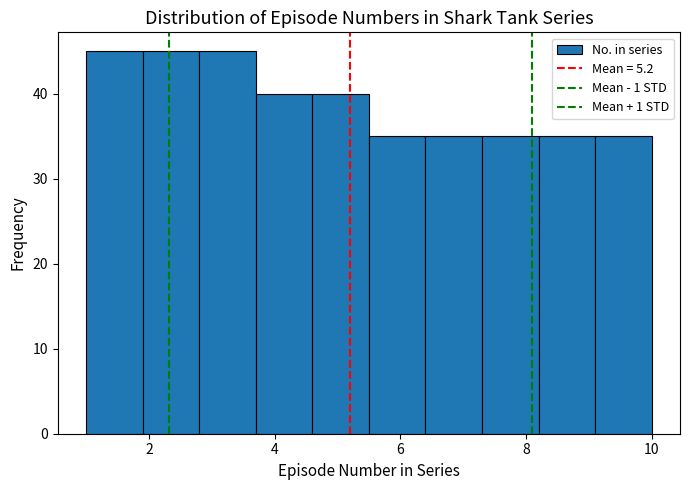

Reading left to right, transcribe this chart: for each bar, give the range it covers on the x-axis and its height. Neither the bar edges nor the heights are printed on the chart, so give them approximately, as read against the axes.

1.0 to 1.9: 45
1.9 to 2.8: 45
2.8 to 3.7: 45
3.7 to 4.6: 40
4.6 to 5.5: 40
5.5 to 6.4: 35
6.4 to 7.3: 35
7.3 to 8.2: 35
8.2 to 9.1: 35
9.1 to 10.0: 35